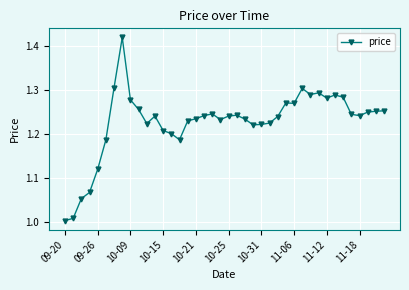

What is the difference between the maximum and minimum values?

0.4